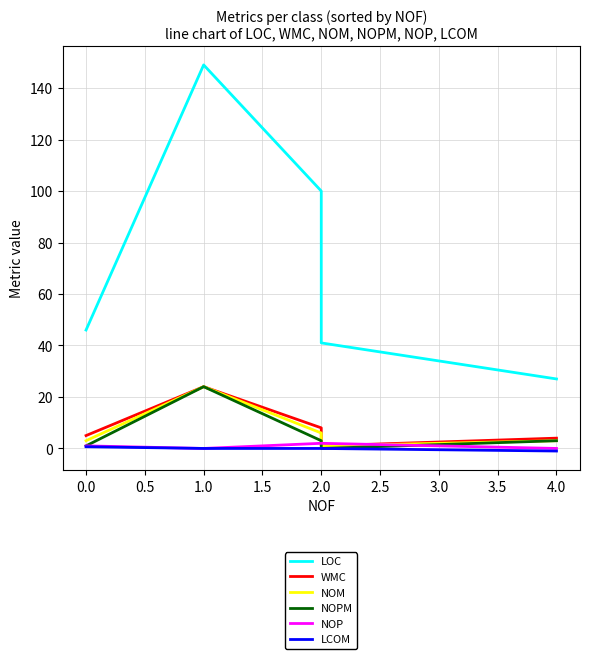

Between 1.0 and 4.0, which series saw the biggest shift?

LOC